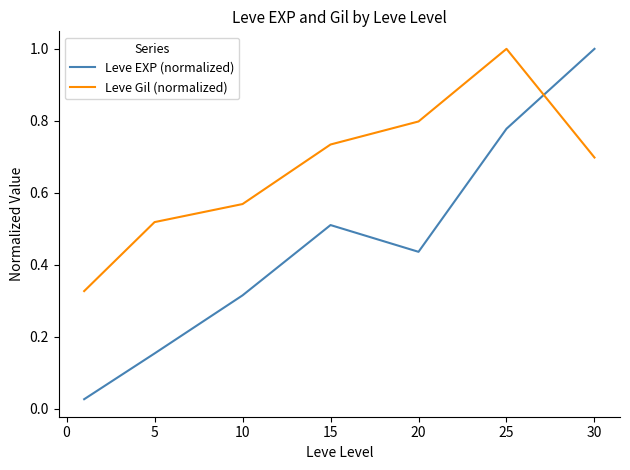

Which series has the largest total across all categories?

Leve Gil (normalized)